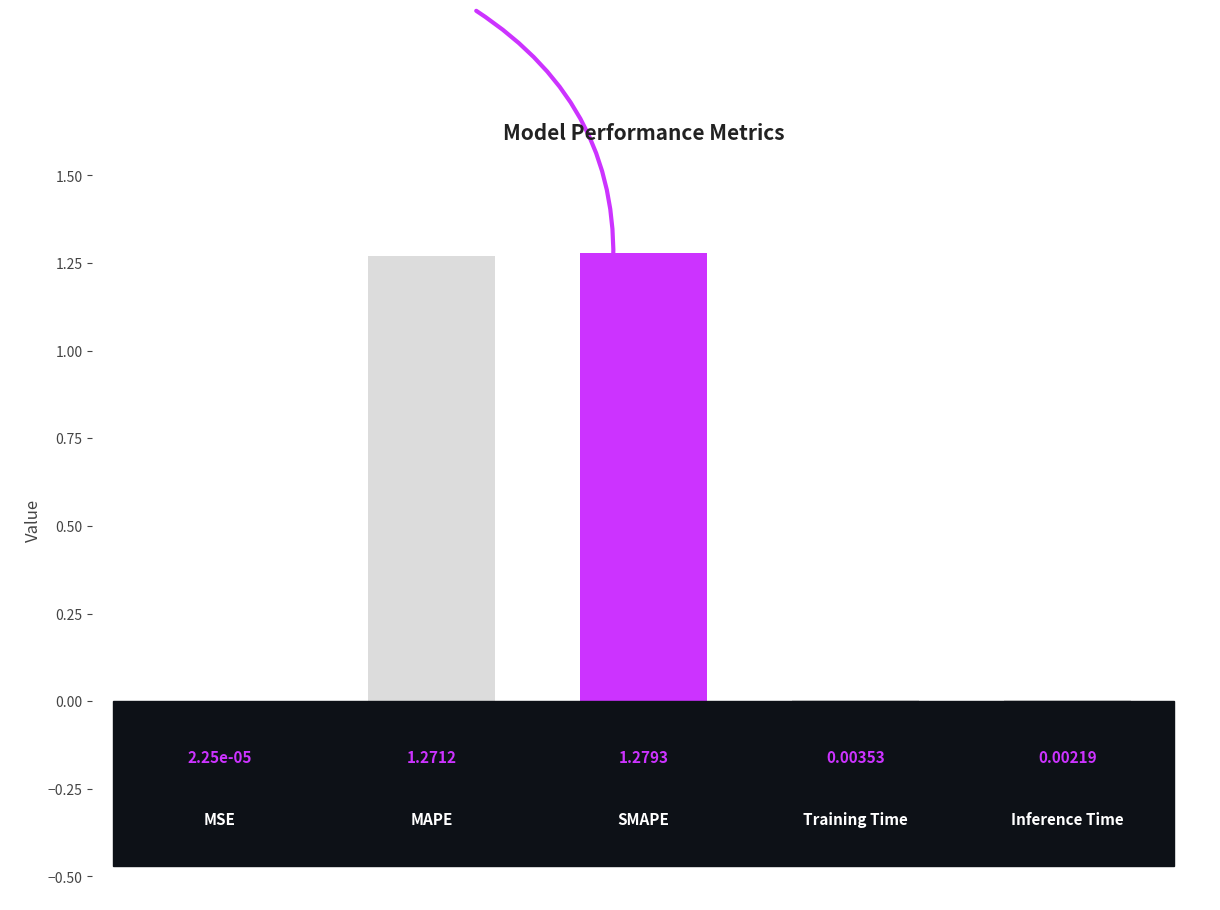

What is the sum of all values?

2.6